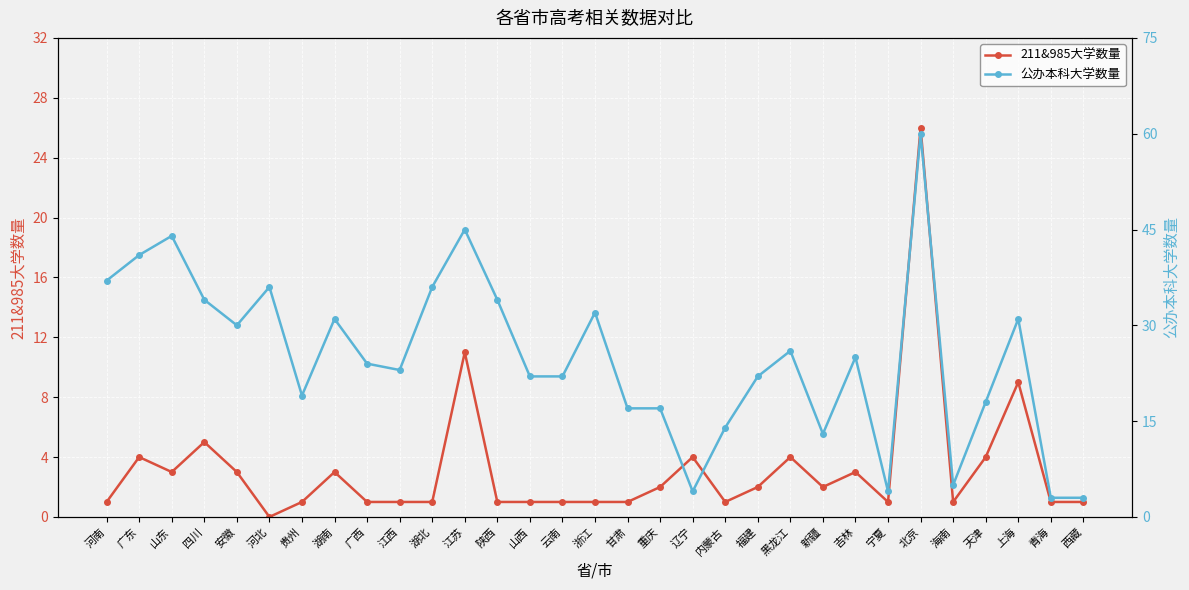

What is the sum of the 公办本科大学数量 values at 黑龙江 and 山西?

48